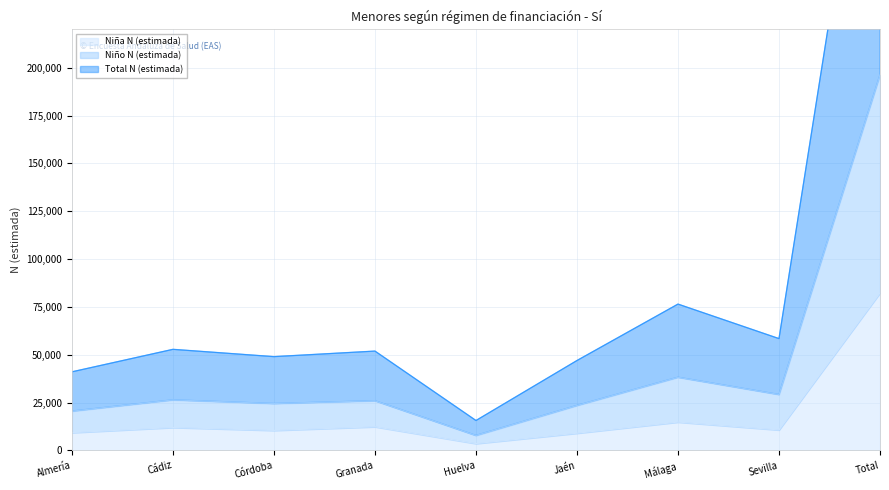

What is the label of the 1st point from the right?

Total